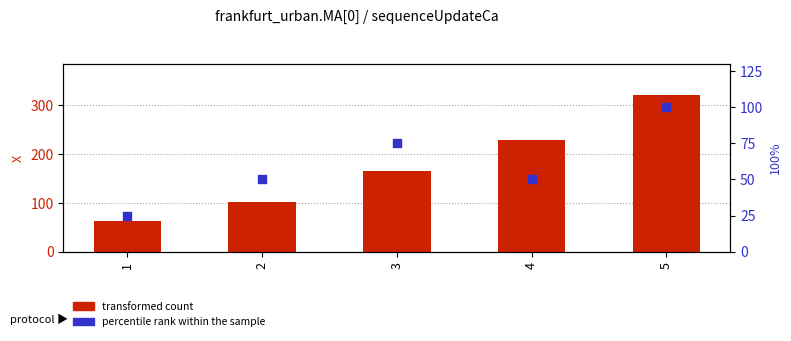

What is the total value across all series at 1?

87.5